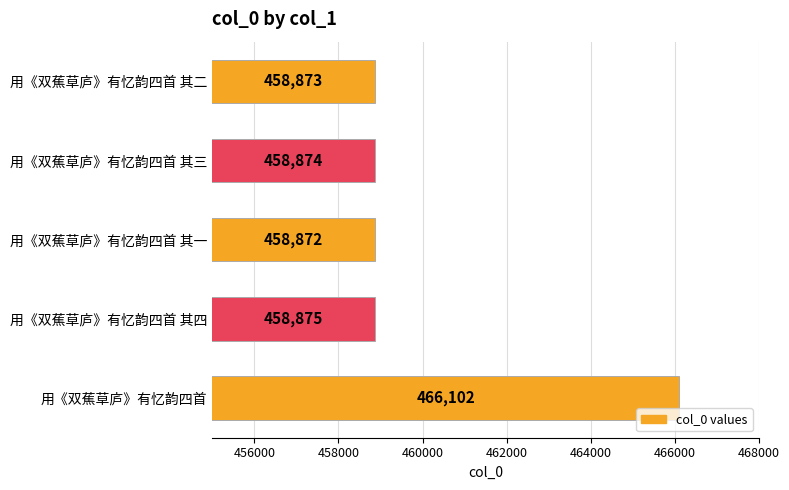

Rank the categories by value from lowest to highest.

用《双蕉草庐》有忆韵四首 其一, 用《双蕉草庐》有忆韵四首 其二, 用《双蕉草庐》有忆韵四首 其三, 用《双蕉草庐》有忆韵四首 其四, 用《双蕉草庐》有忆韵四首